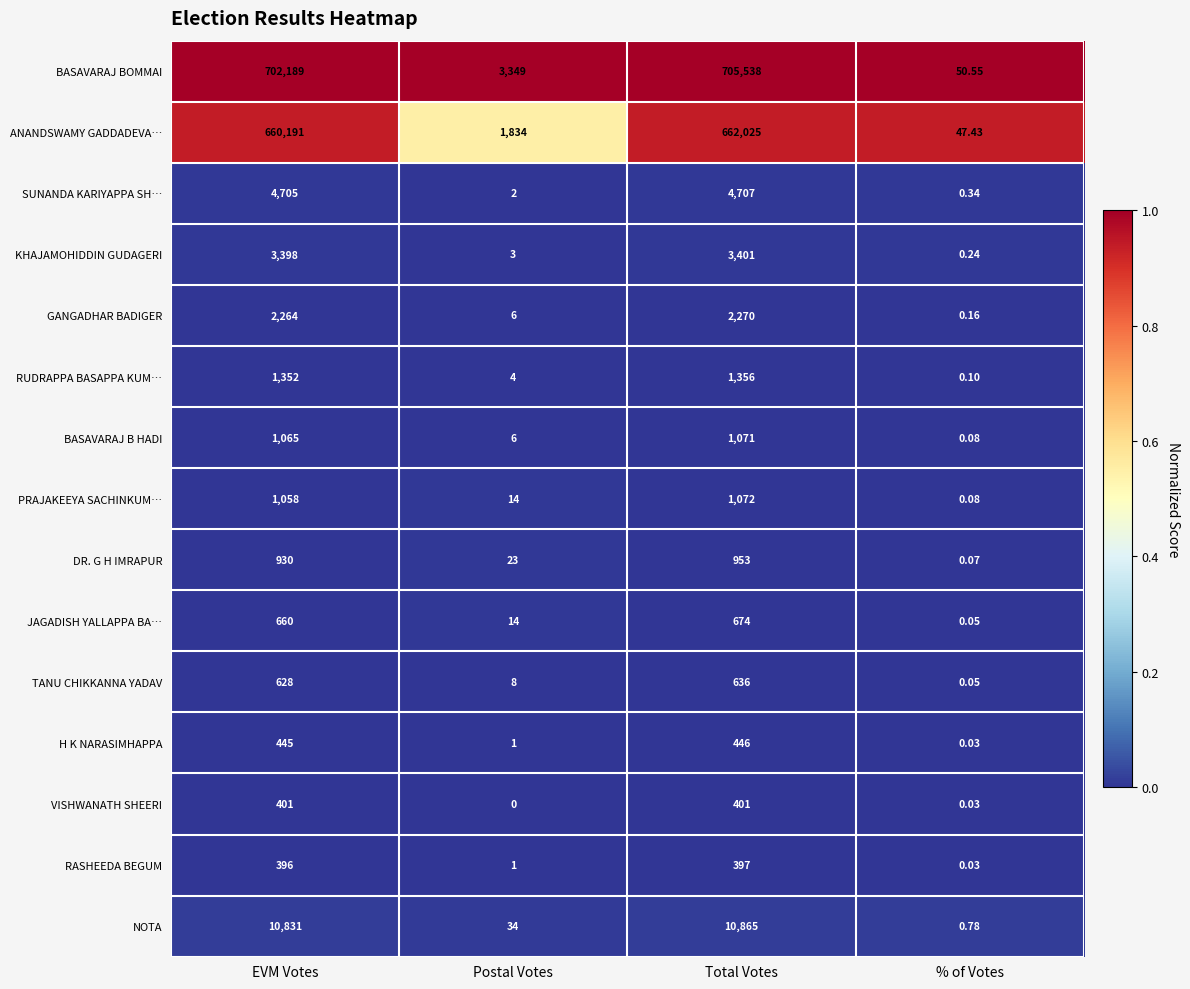

Which series has the largest range (max minus min)?

BASAVARAJ BOMMAI